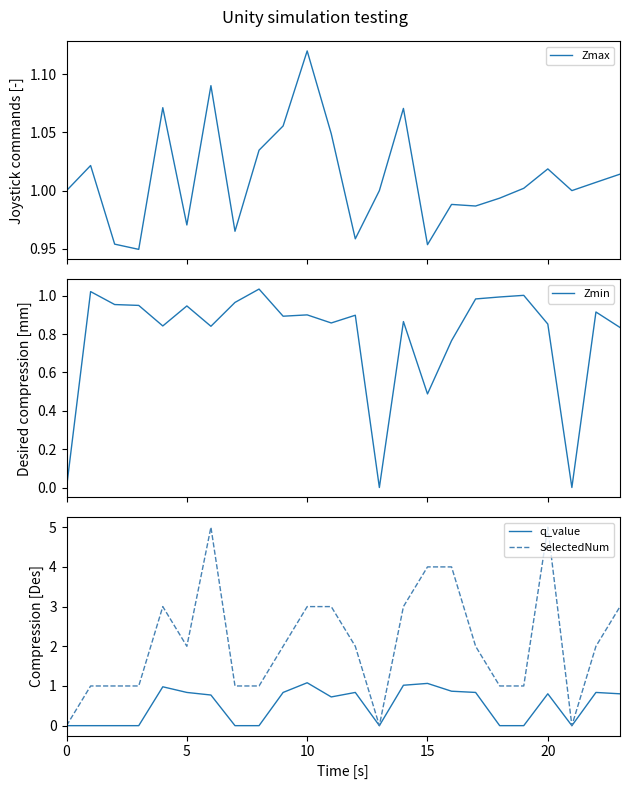

In SelectedNum, how many points are higher than both neighbors (excluding endpoints)?

3